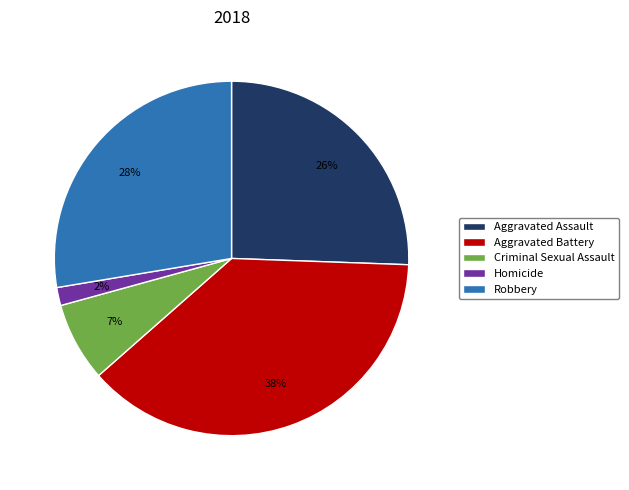

What is the ratio of the value at Robbery to the value at Aggravated Battery?

0.7